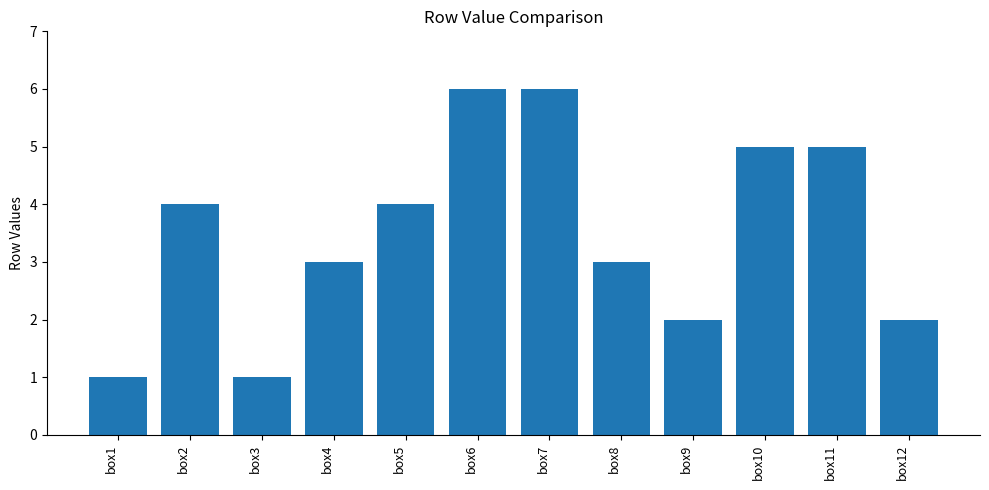

What is the smallest value displayed?

1